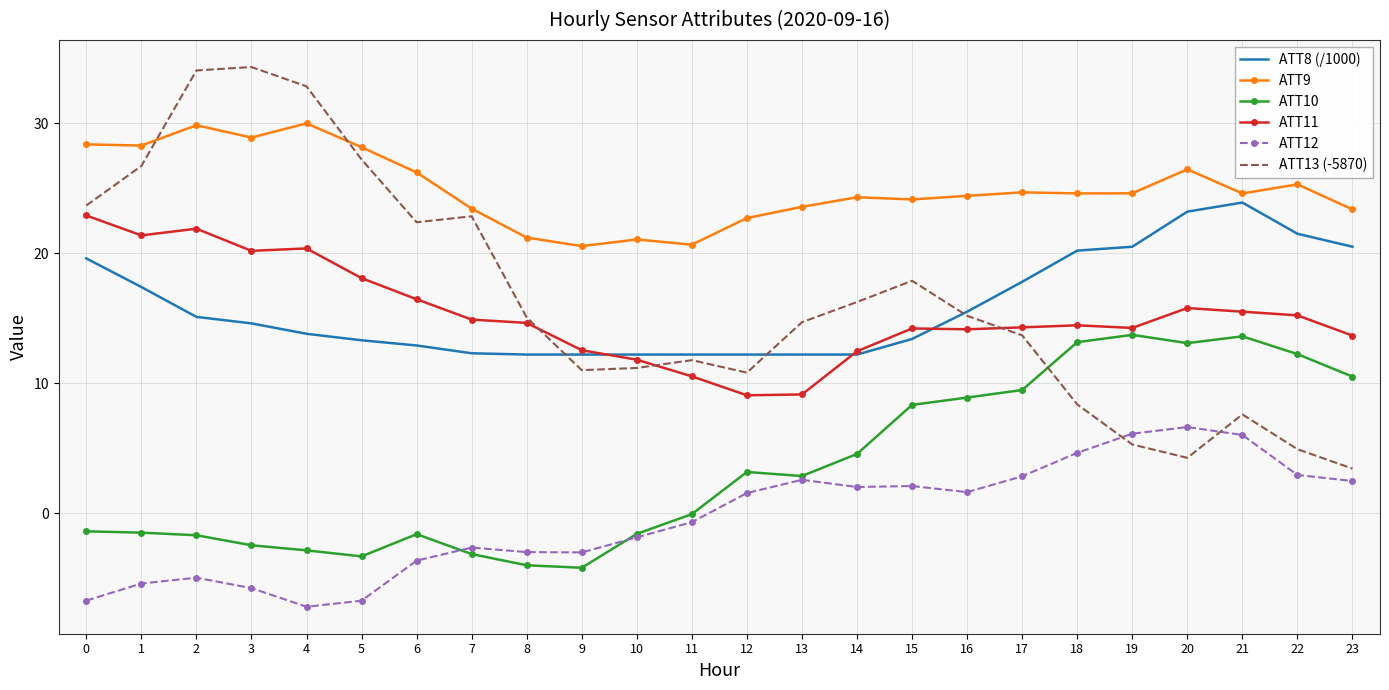

Between 3 and 21, which series saw the biggest shift?

ATT13 (-5870)